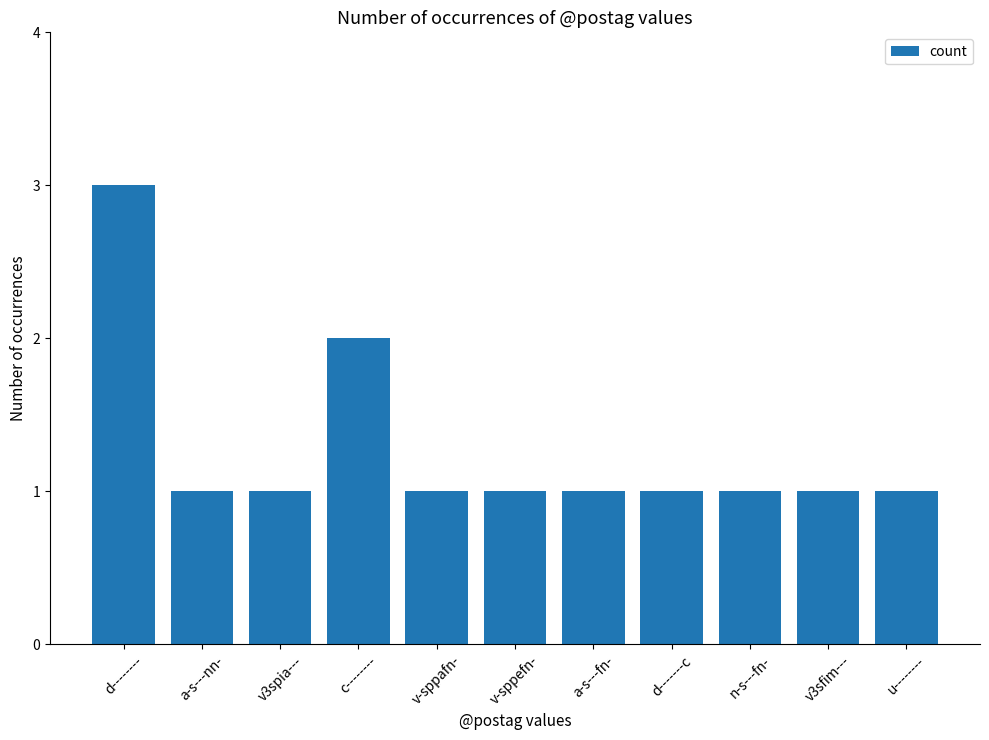

Is it true that the value at u-------- is 1?

True